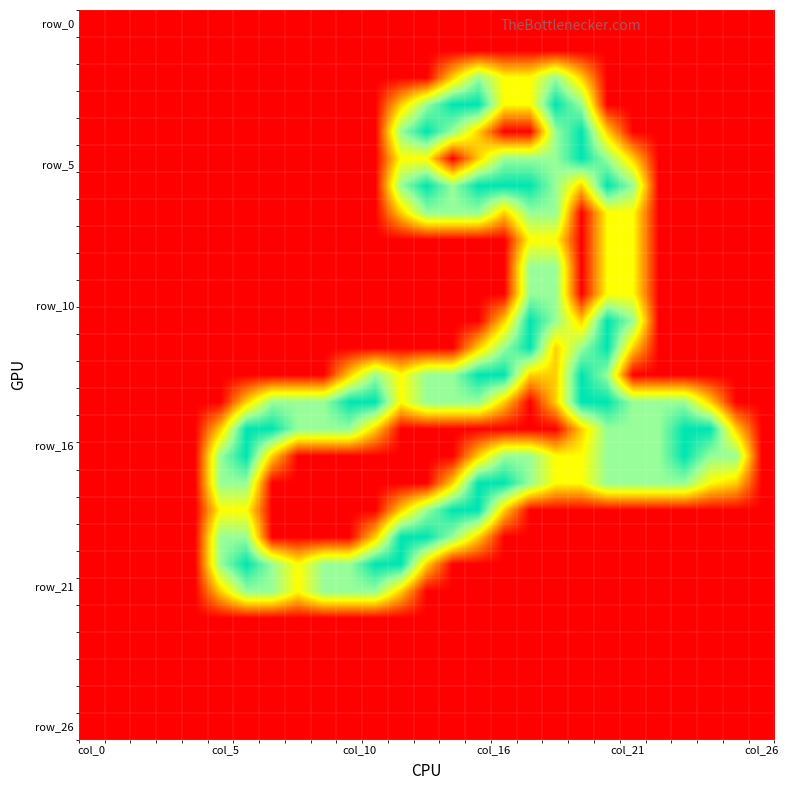

At how many categories does at least one series exceed 1?

21